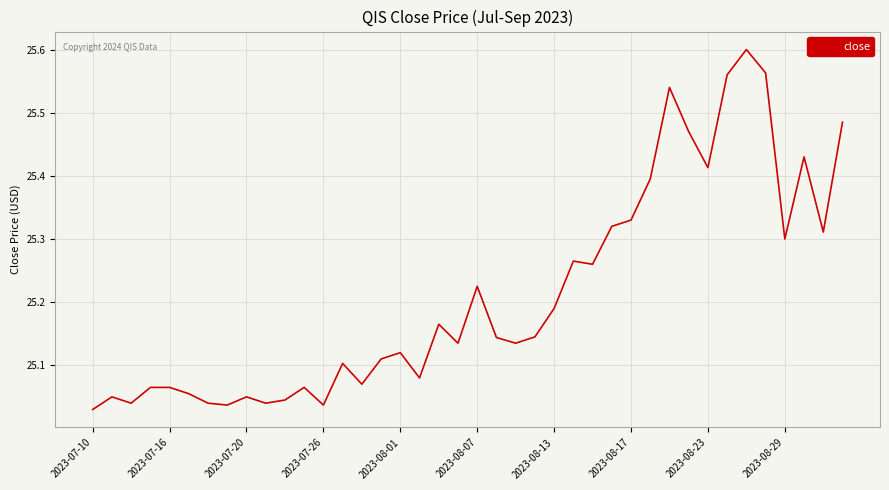

What is the difference between the maximum and minimum values?

0.6